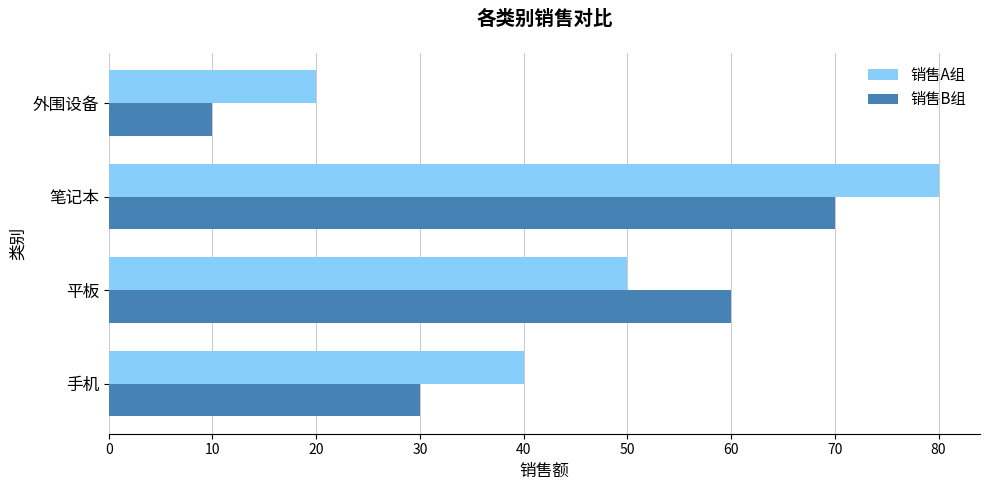

What is the minimum value shown in the chart?

10